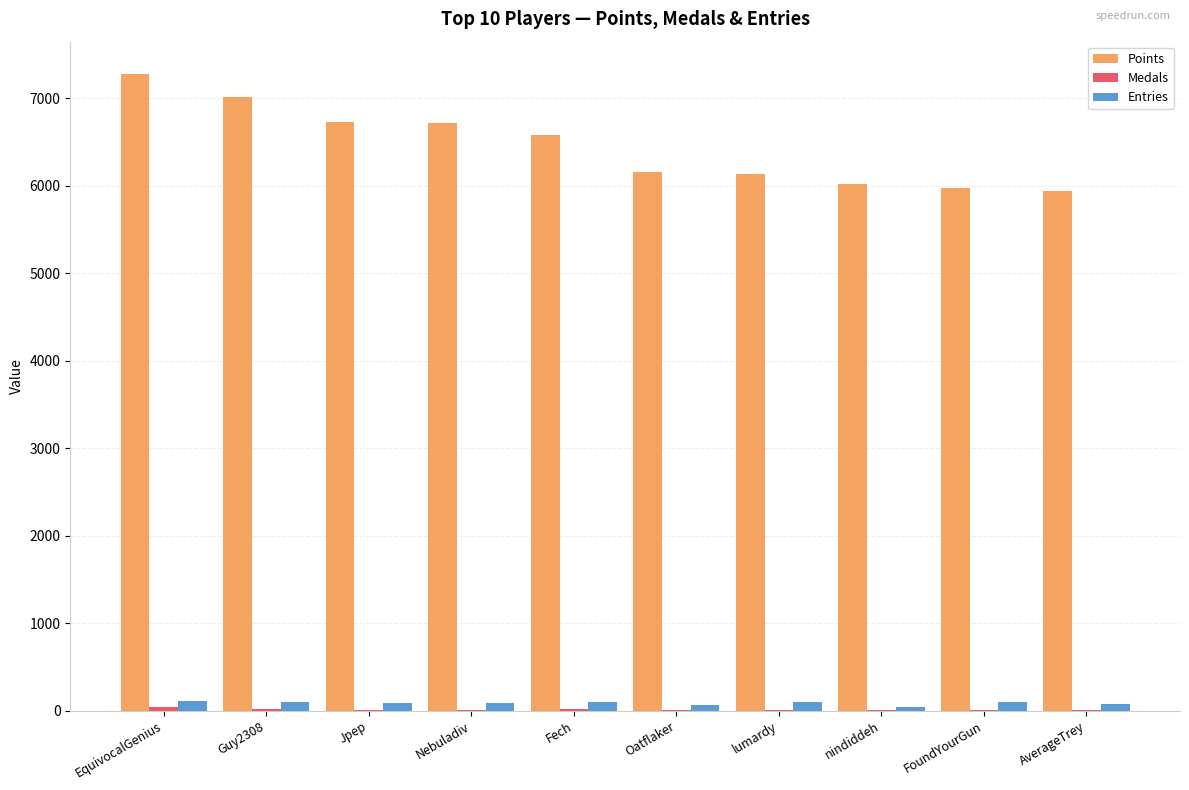

Which series has the largest total across all categories?

Points